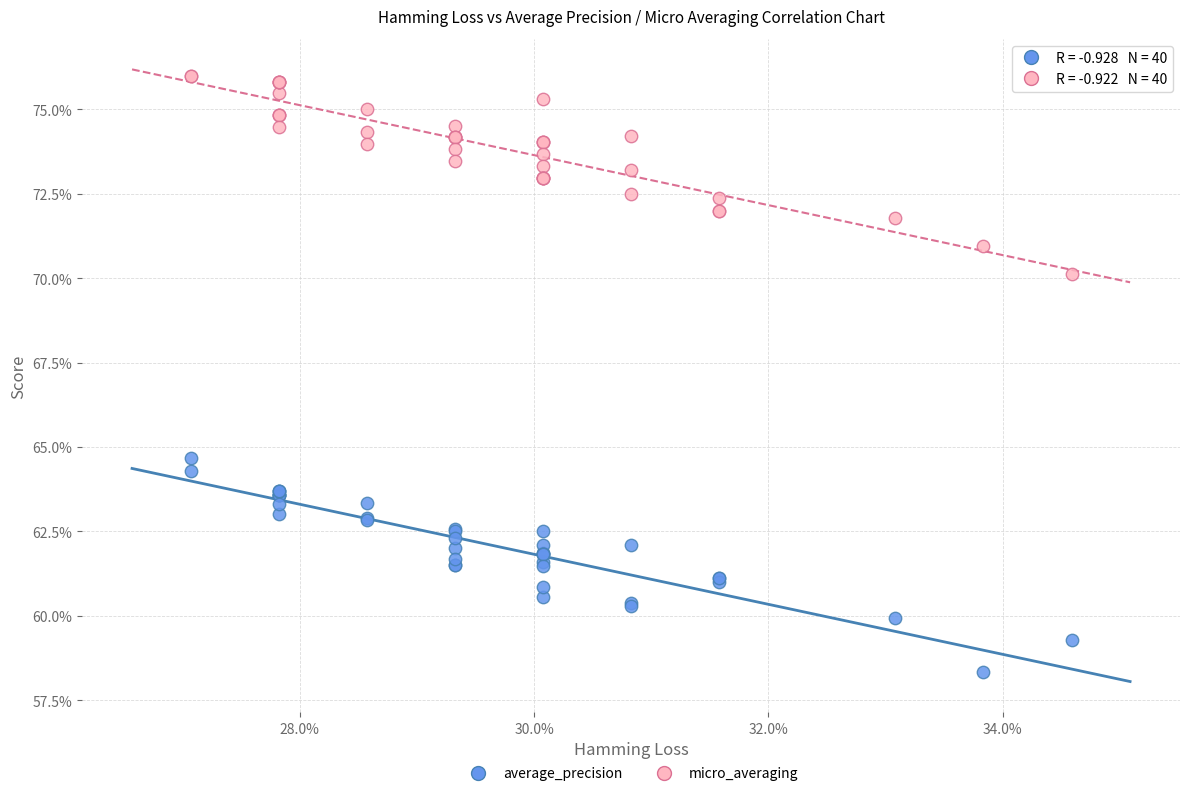

Which series reaches the minimum Y coordinate?

average_precision